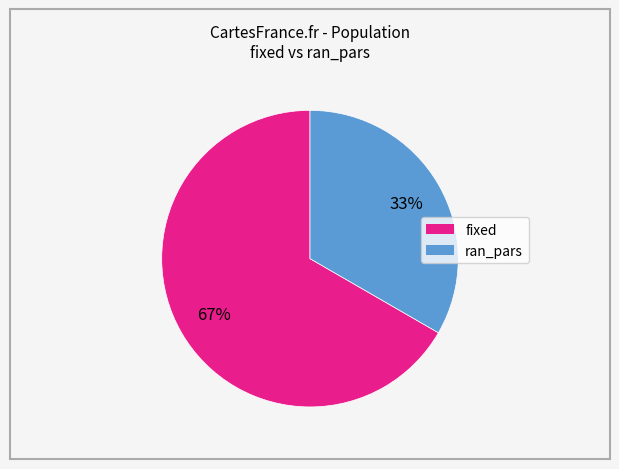

Approximately how many times larger is the value at ran_pars compared to fixed?

0.5